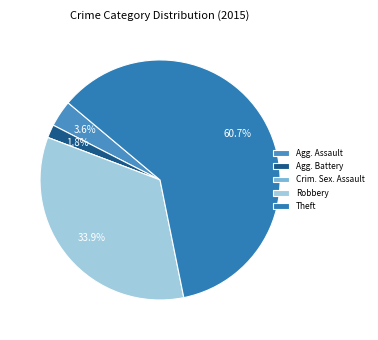

What is the smallest slice in the pie chart?

Criminal Sexual Assault